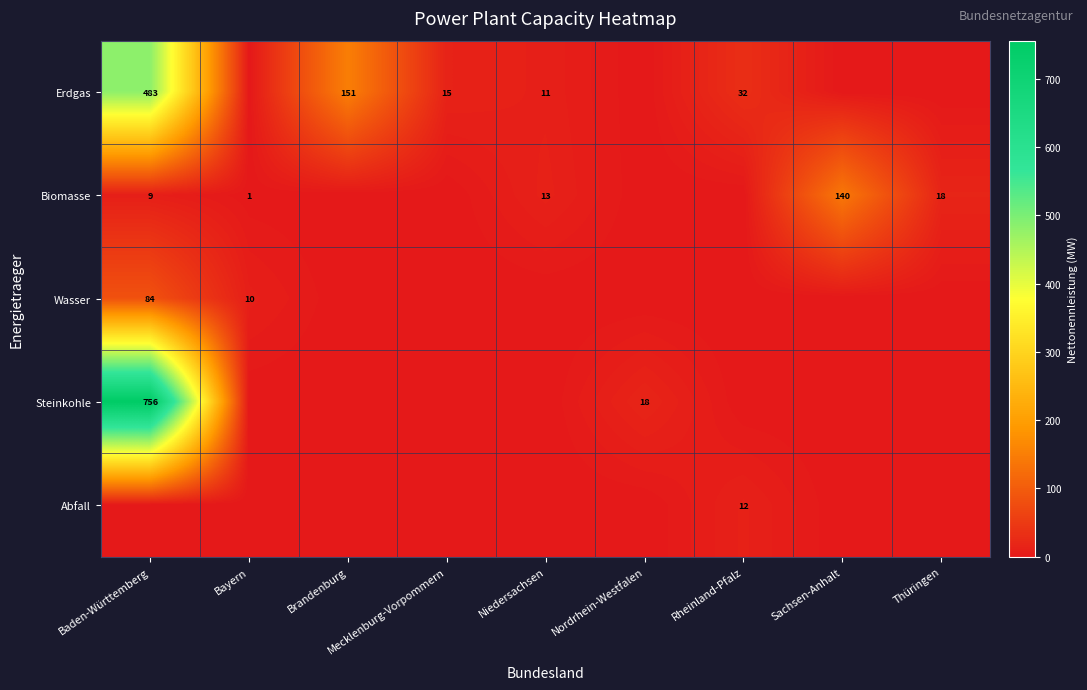

The value of Biomasse at Sachsen-Anhalt is 140. True or false?

True